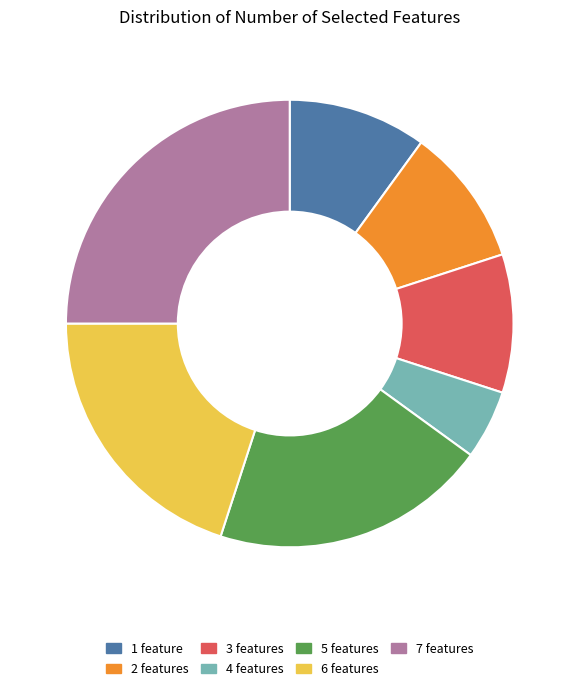

Does 3 account for over 50% of the chart?

No